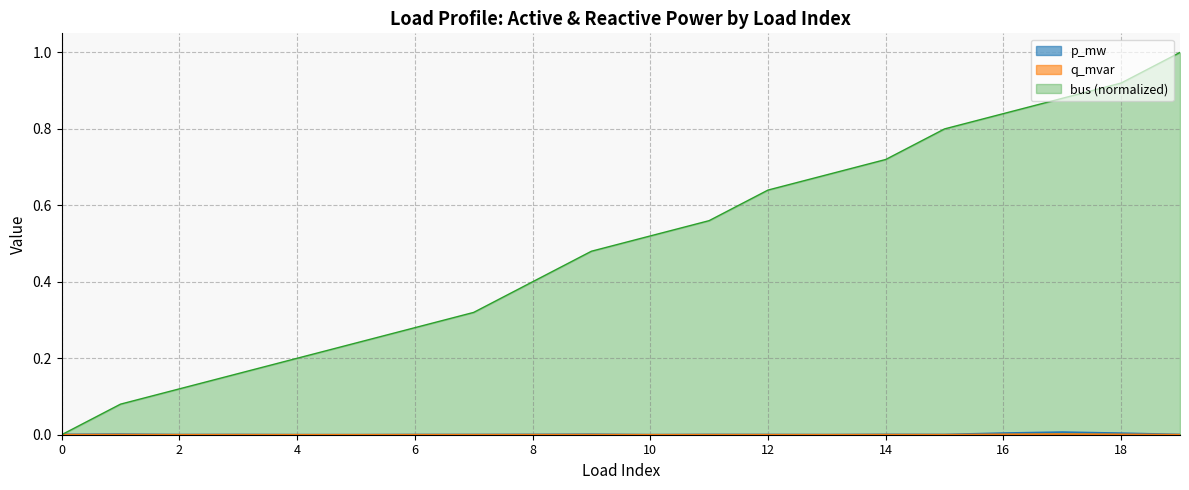

What are all the series names shown in the legend?

p_mw, q_mvar, bus